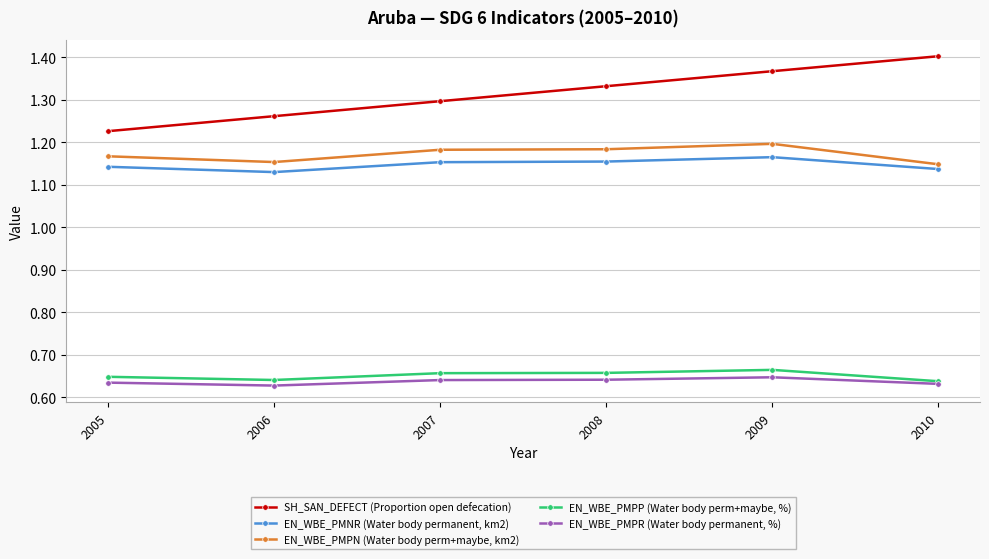

Which series has the widest spread of values?

SH_SAN_DEFECT (Proportion open defecation)